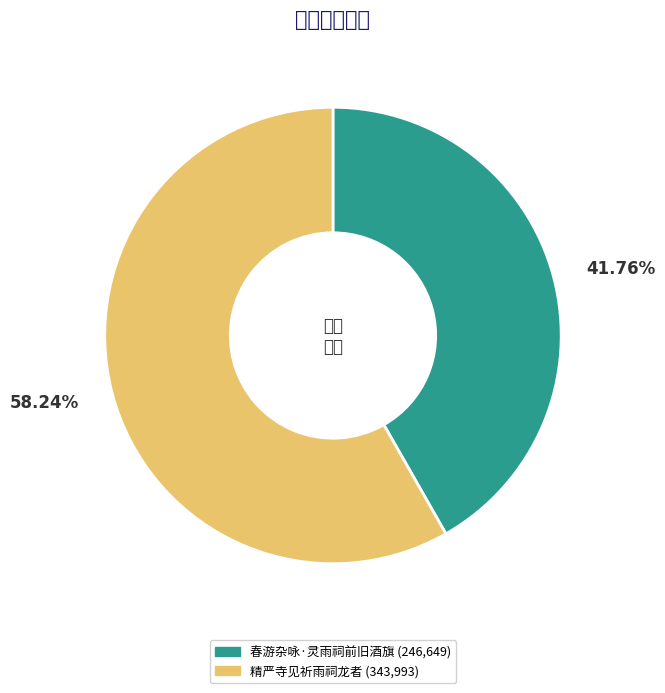

True or false: 精严寺见祈雨祠龙者 accounts for 69% of the total.

False